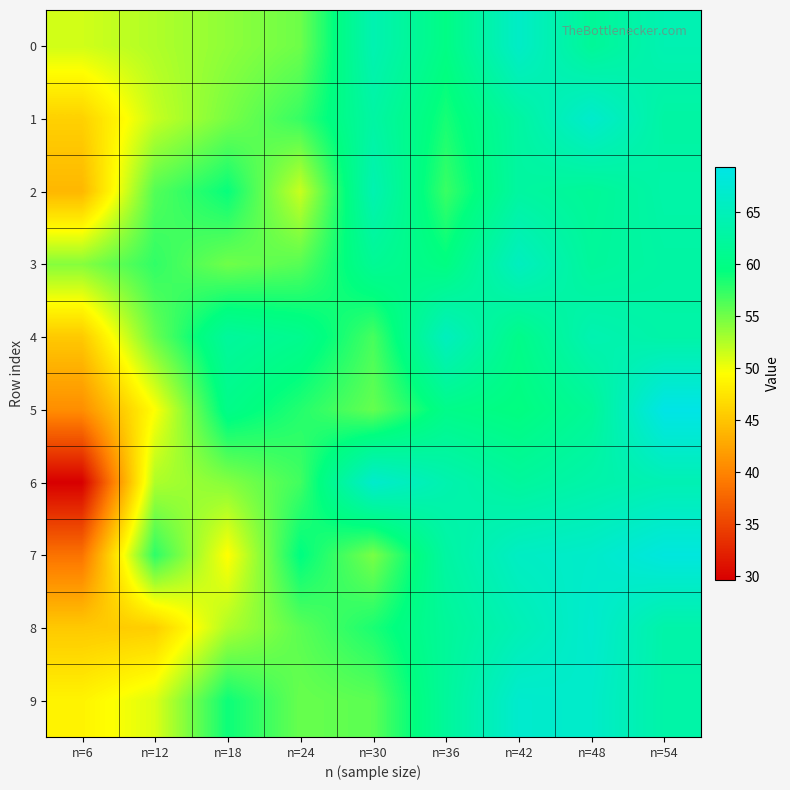

Which series has the largest total across all categories?

3